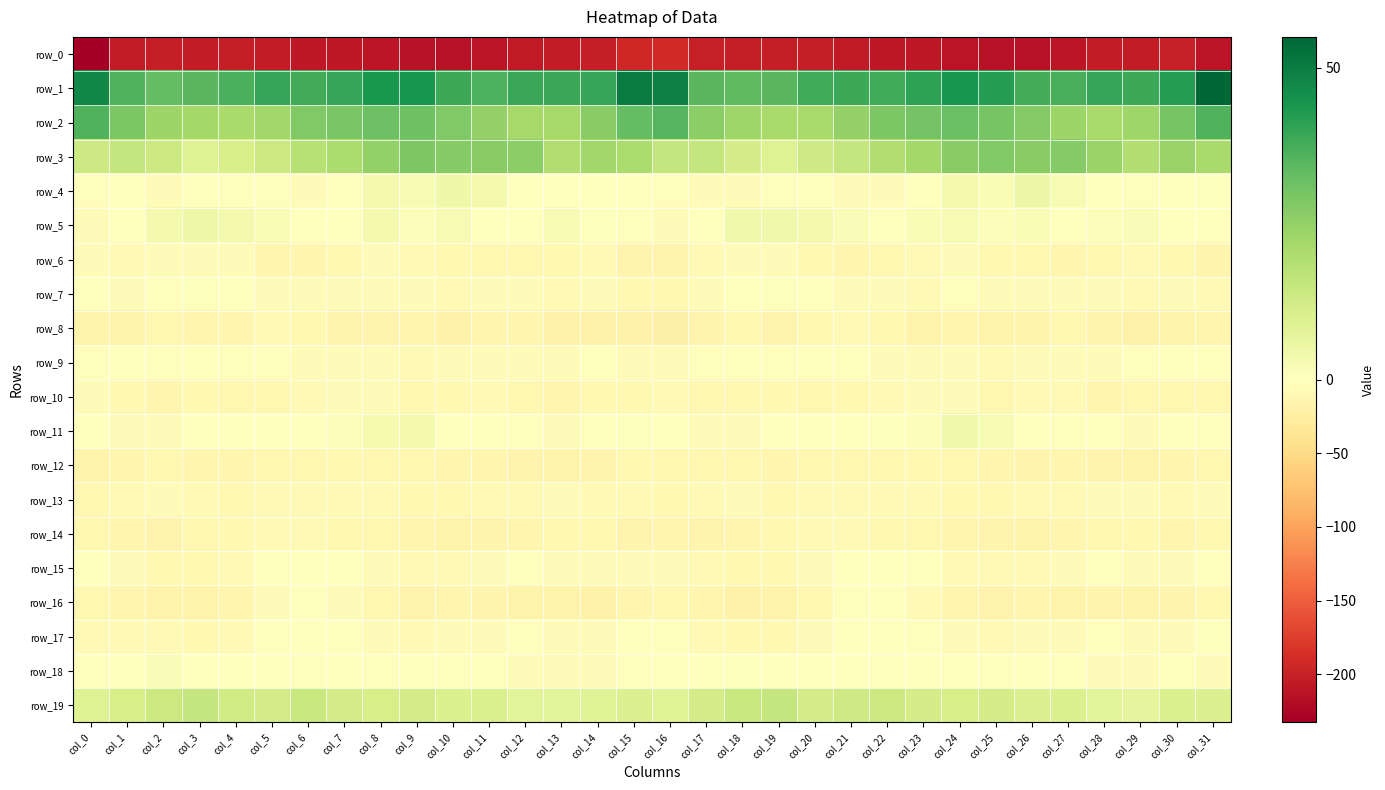

Is the value of row_15 at col_27 greater than the value of row_11 at col_11?

No